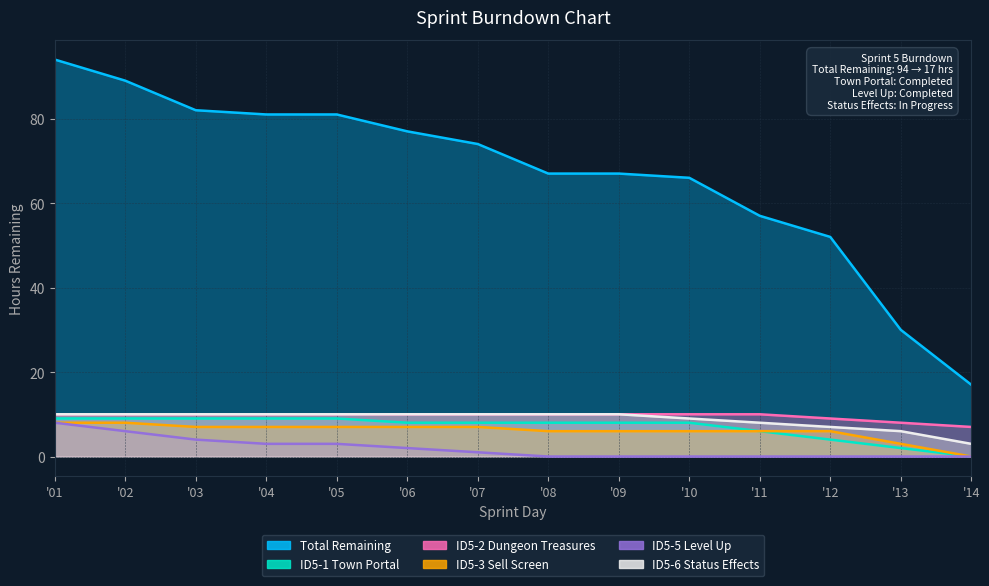

True or false: ID5-5 Level Up and ID5-3 Sell Screen intersect in this chart.

False